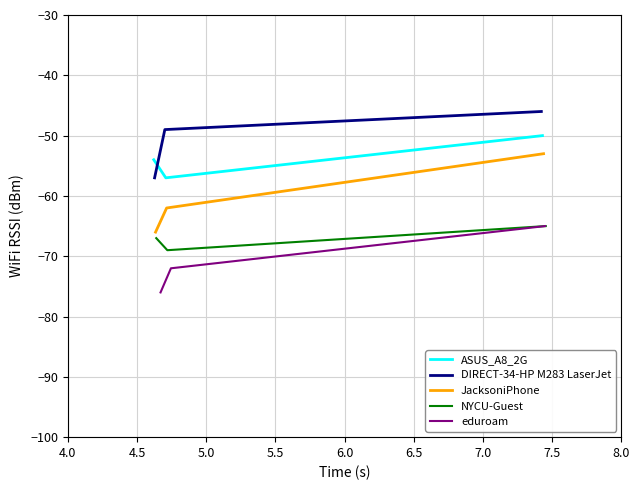

Between 5.0 and 4.5, which is larger?

5.0